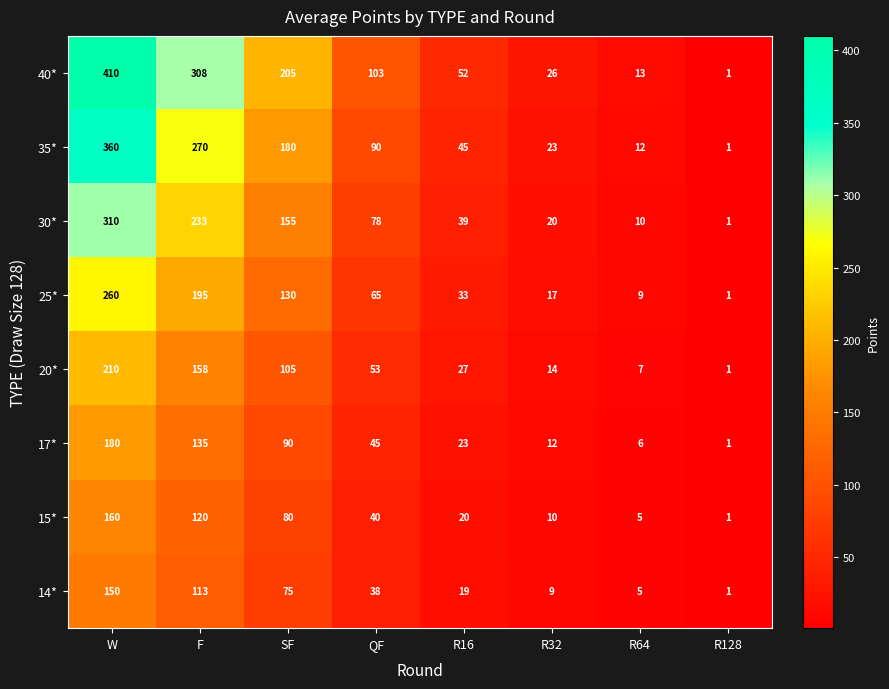

How many values in the 30* series are below 78?

4